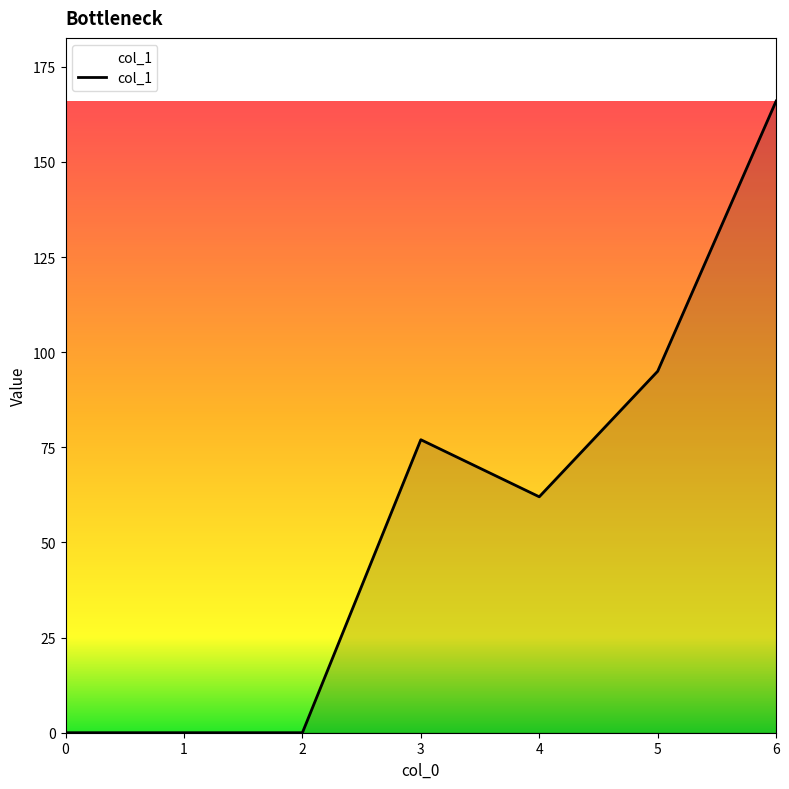

At which label is the value closest to 83?

3